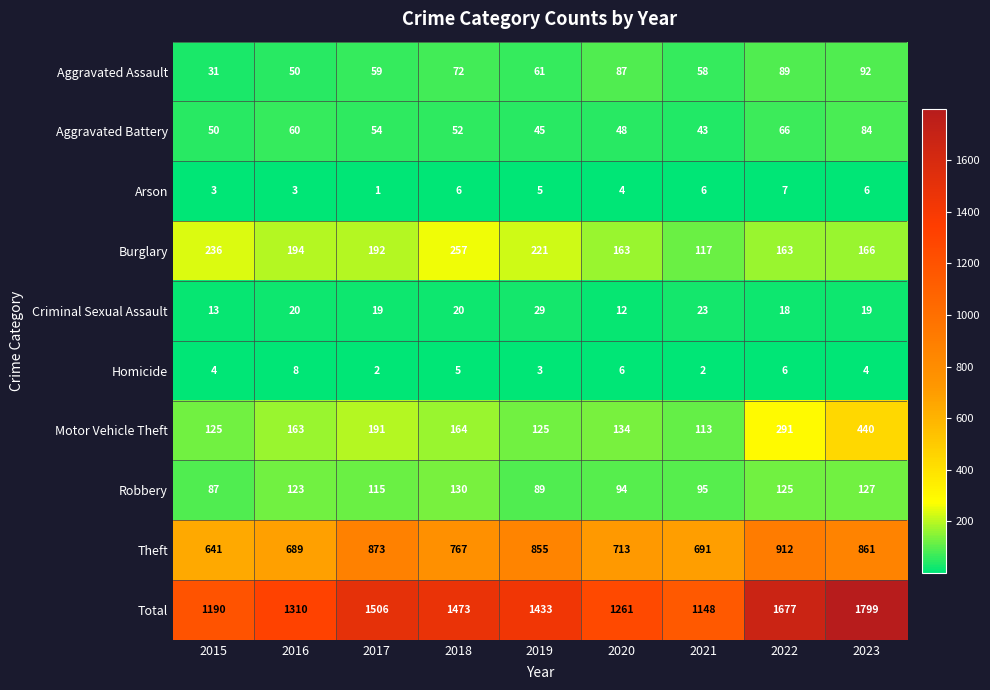

True or false: Burglary has a value of 117 at 2021.

True